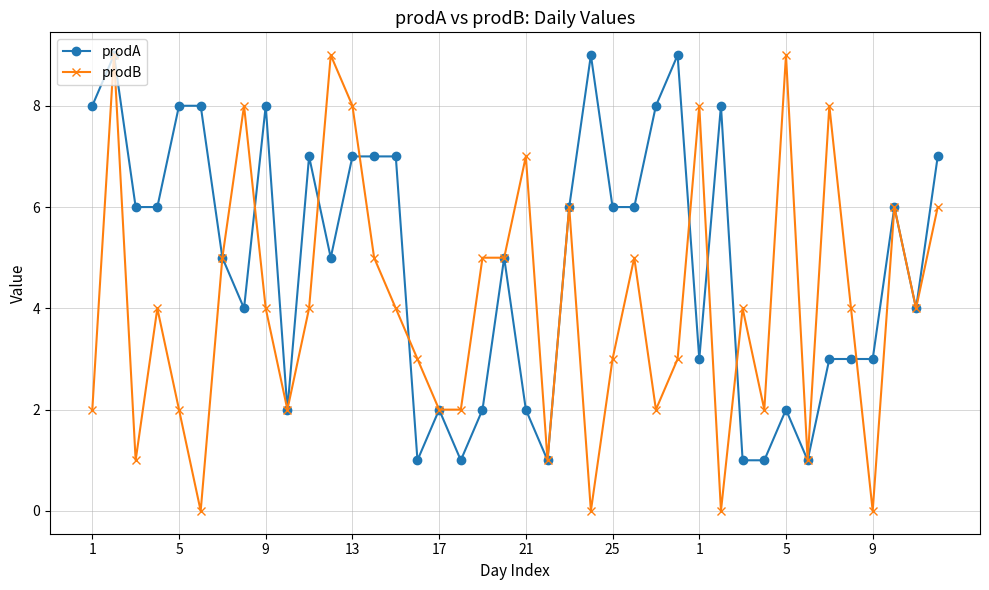

What is the value of the prodB point at the 13th from the left?

8